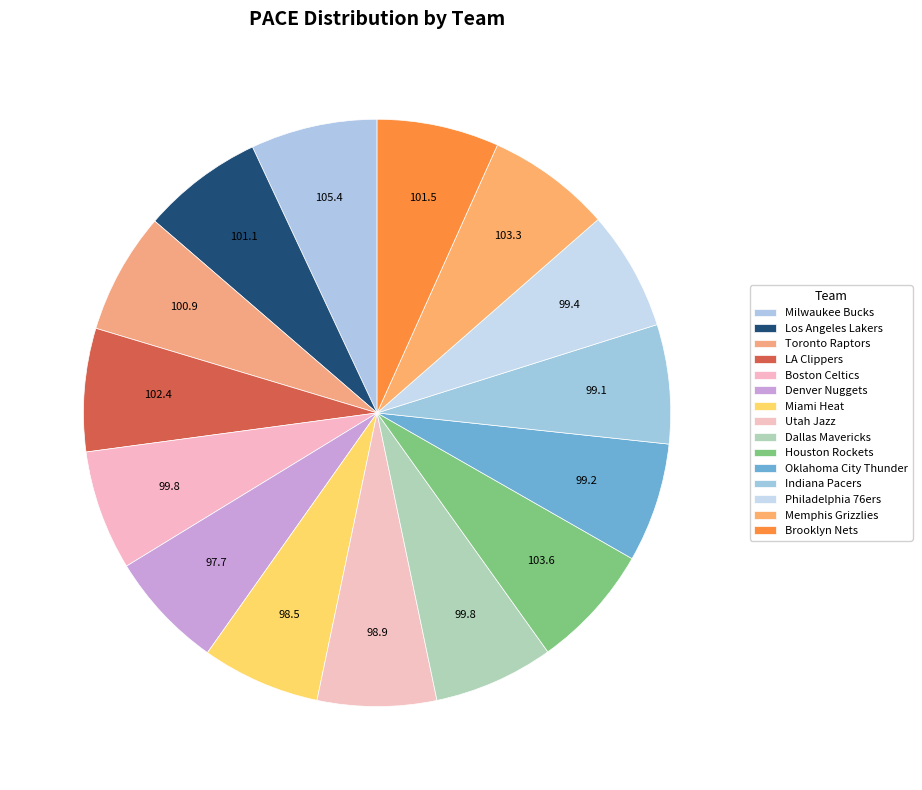

How many segments does this pie chart have?

15